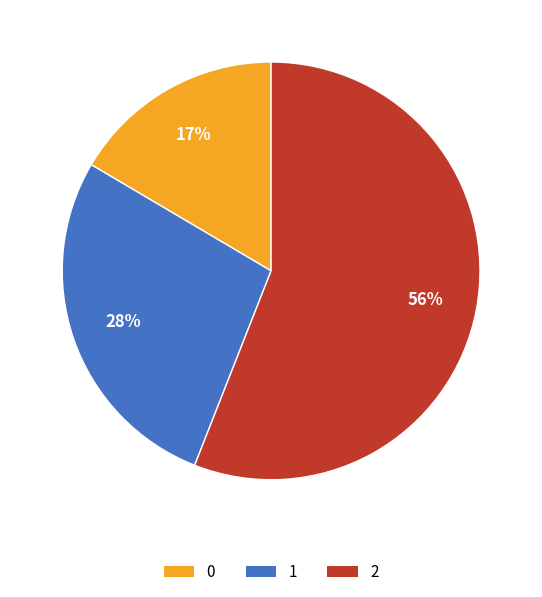

To the nearest percent, what percentage of the pie is 1?

28%